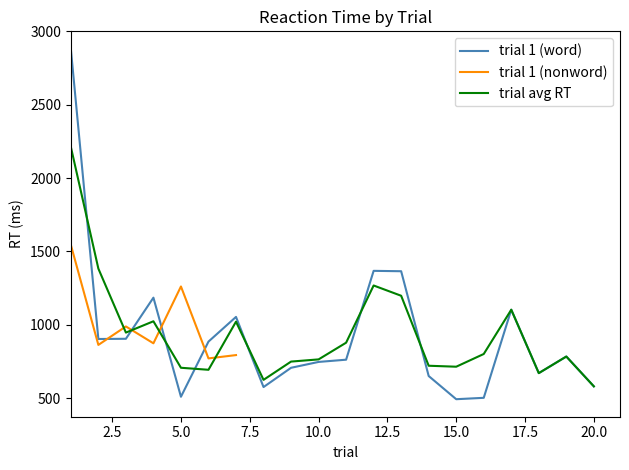

Is the value of trial avg RT at 17 greater than the value of trial 1 (word) at 13?

No